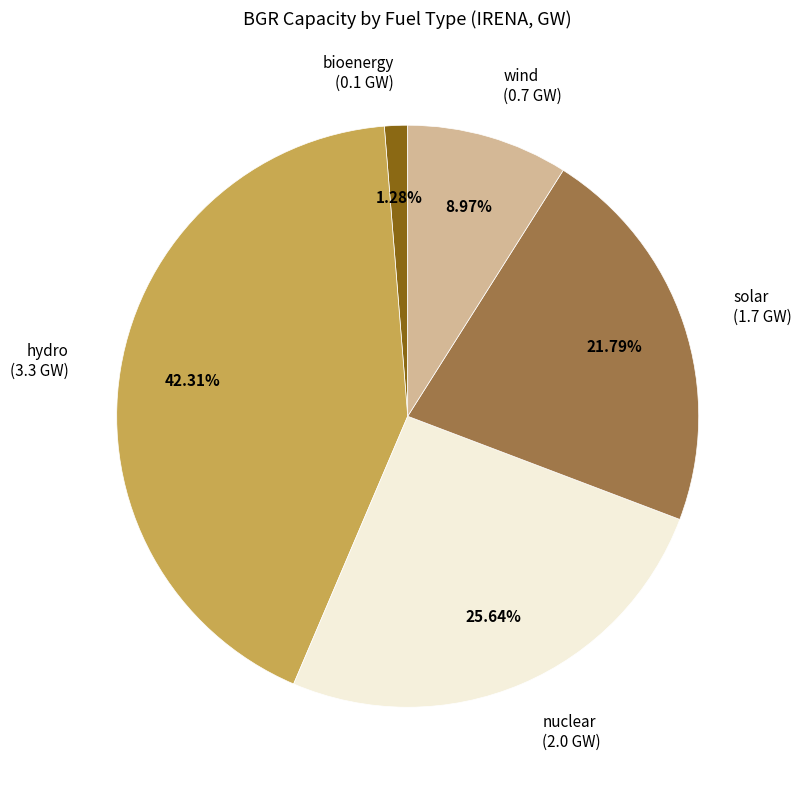

True or false: bioenergy accounts for 12% of the total.

False